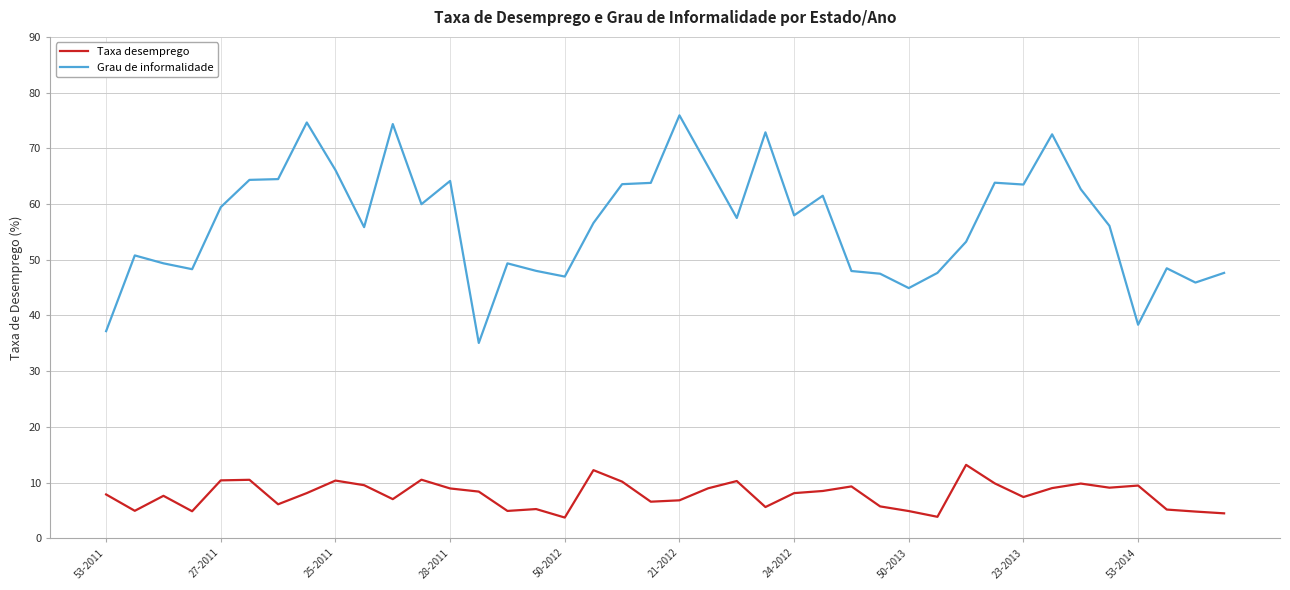

What is the difference between the maximum and minimum values in the Taxa desemprego series?

9.5